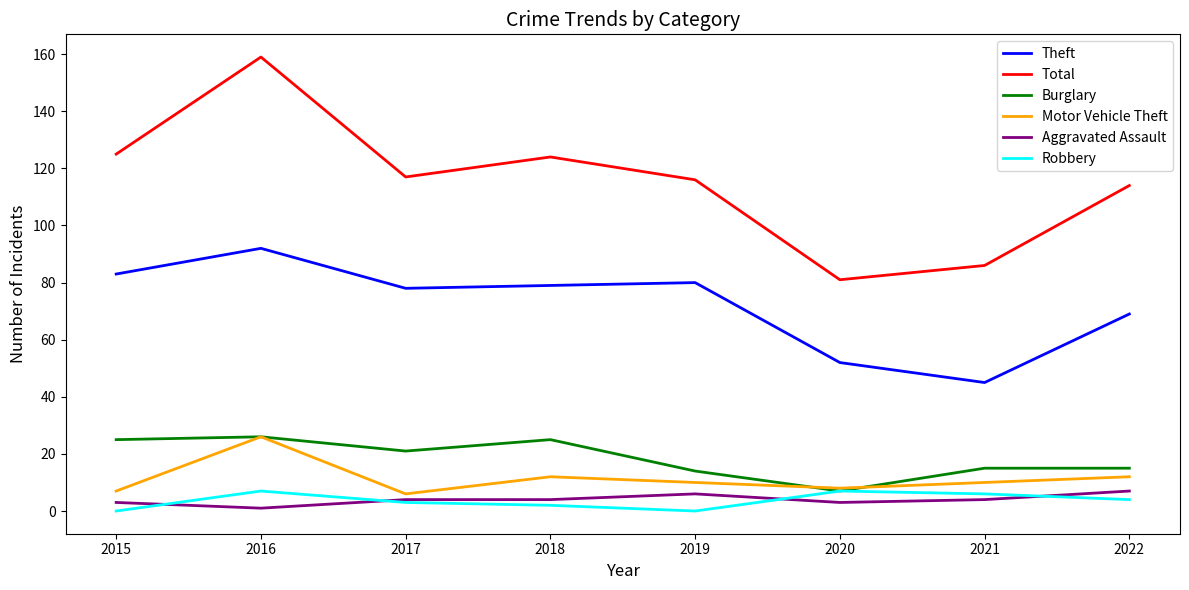

Reading left to right, list all the values displayed in this chart.

Theft: 83	92	78	79	80	52	45	69
Total: 125	159	117	124	116	81	86	114
Burglary: 25	26	21	25	14	7	15	15
Motor Vehicle Theft: 7	26	6	12	10	8	10	12
Aggravated Assault: 3	1	4	4	6	3	4	7
Robbery: 0	7	3	2	0	7	6	4